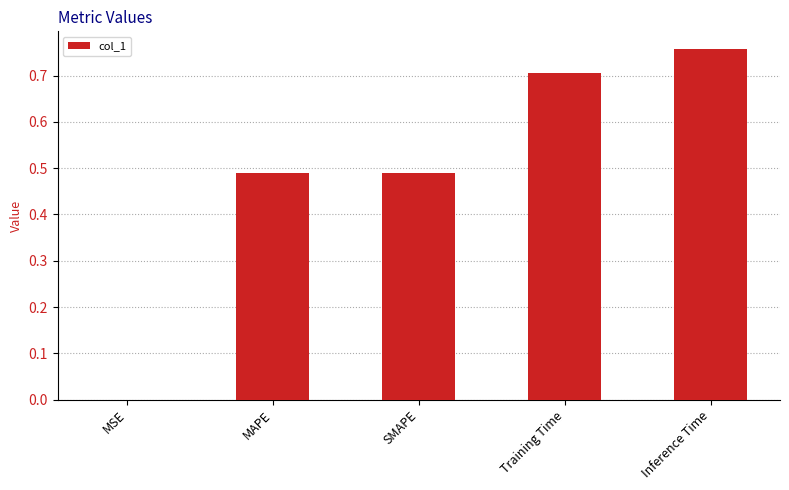

The chart shows a value of 0.3 at MAPE. True or false?

False